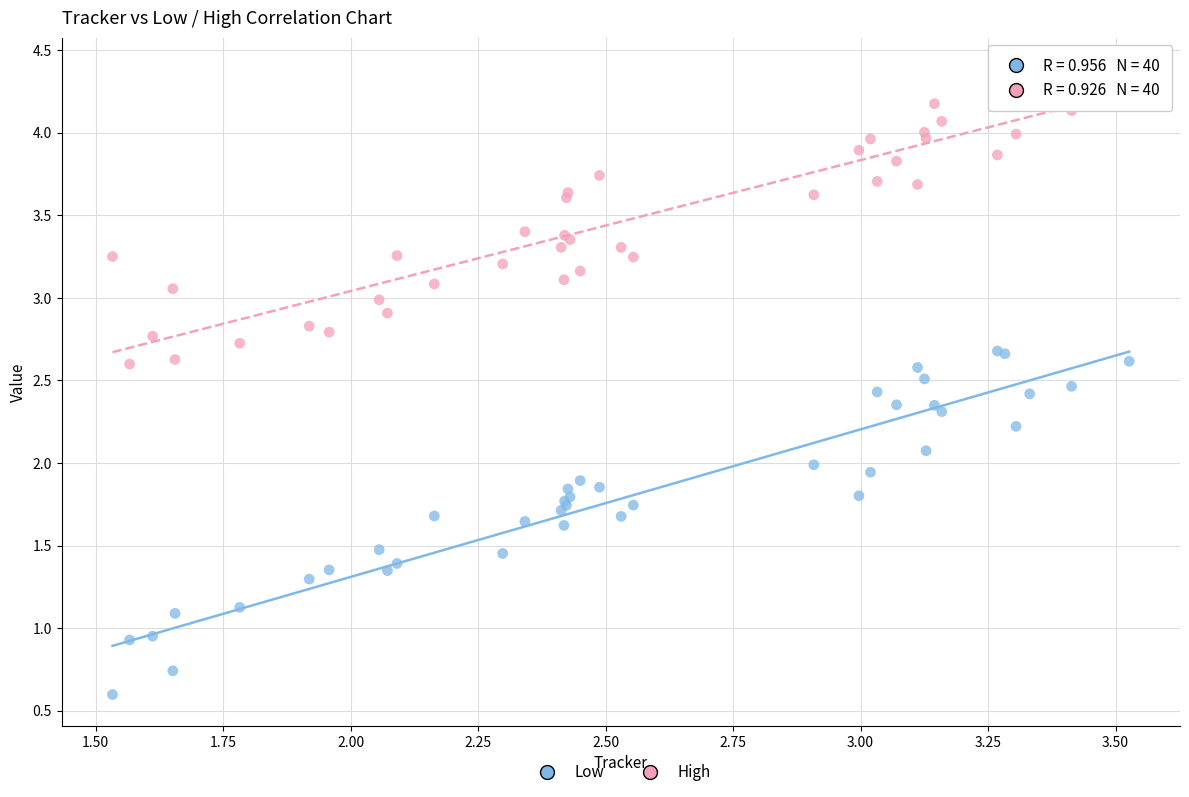

Which series has the largest Y range (max minus min)?

Low